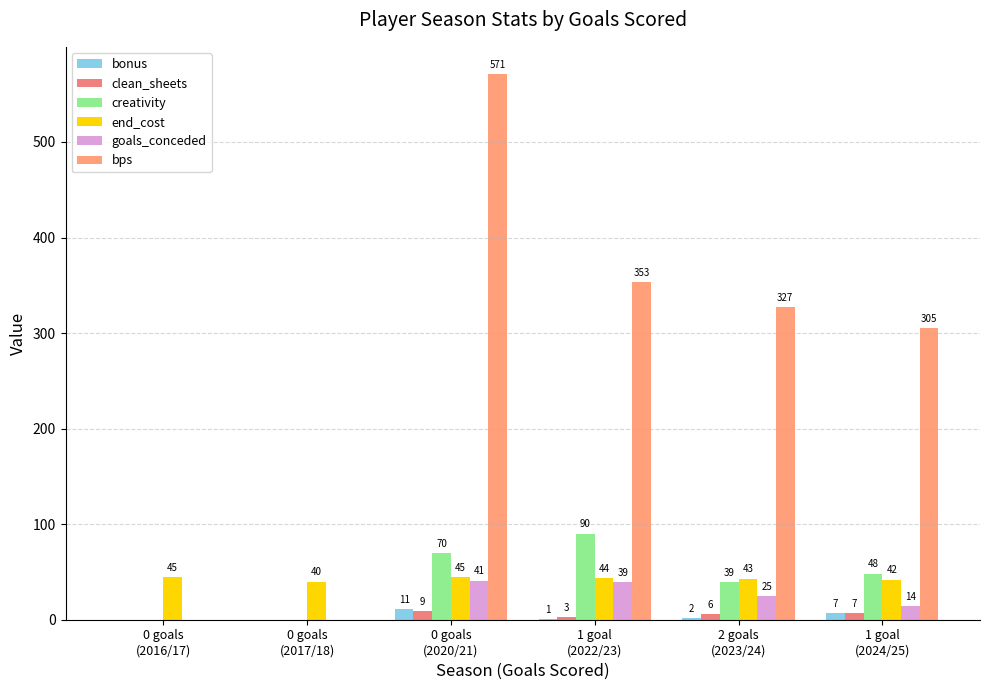

Reading left to right, what are all the values shown in this chart?

bonus: 0 goals
(2016/17)=0.0	0 goals
(2017/18)=0.0	0 goals
(2020/21)=11.0	1 goal
(2022/23)=1.0	2 goals
(2023/24)=2.0	1 goal
(2024/25)=7.0
clean_sheets: 0 goals
(2016/17)=0.0	0 goals
(2017/18)=0.0	0 goals
(2020/21)=9.0	1 goal
(2022/23)=3.0	2 goals
(2023/24)=6.0	1 goal
(2024/25)=7.0
creativity: 0 goals
(2016/17)=0.0	0 goals
(2017/18)=0.0	0 goals
(2020/21)=70.1	1 goal
(2022/23)=90.1	2 goals
(2023/24)=39.3	1 goal
(2024/25)=48.2
end_cost: 0 goals
(2016/17)=45.0	0 goals
(2017/18)=40.0	0 goals
(2020/21)=45.0	1 goal
(2022/23)=44.0	2 goals
(2023/24)=43.0	1 goal
(2024/25)=42.0
goals_conceded: 0 goals
(2016/17)=0.0	0 goals
(2017/18)=0.0	0 goals
(2020/21)=41.0	1 goal
(2022/23)=39.0	2 goals
(2023/24)=25.0	1 goal
(2024/25)=14.0
bps: 0 goals
(2016/17)=0.0	0 goals
(2017/18)=0.0	0 goals
(2020/21)=571.0	1 goal
(2022/23)=353.0	2 goals
(2023/24)=327.0	1 goal
(2024/25)=305.0